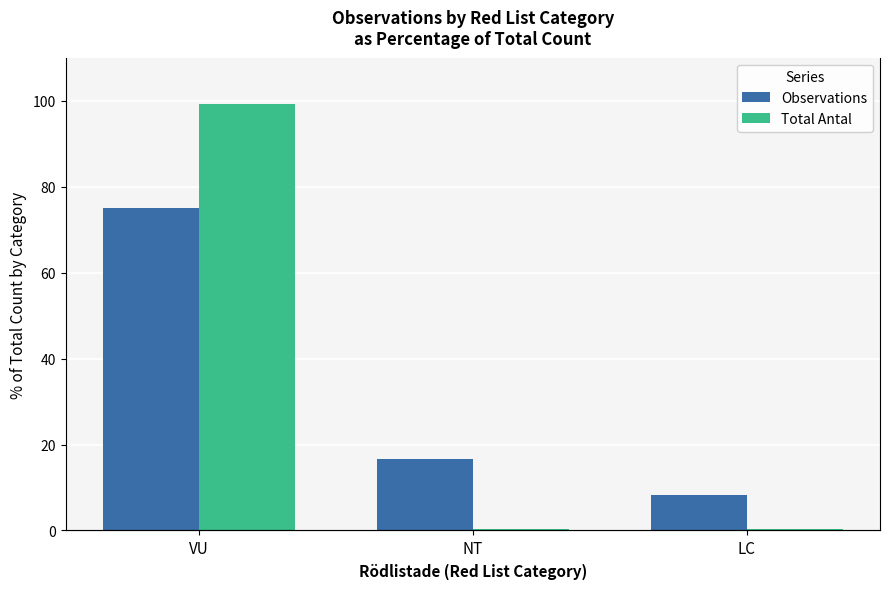

Does the chart contain stacked bars?

No